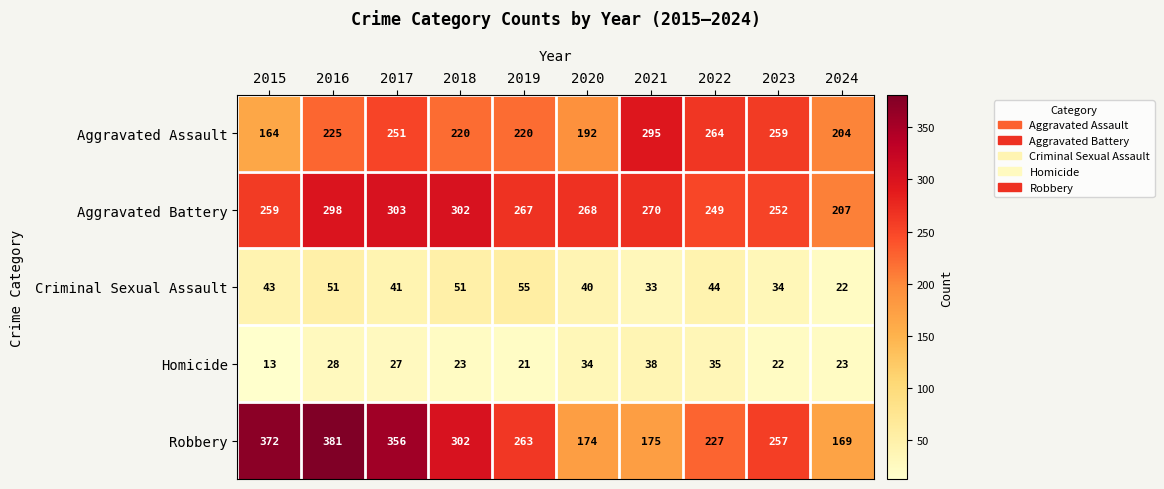

At which label is Robbery closest to 275?

2019